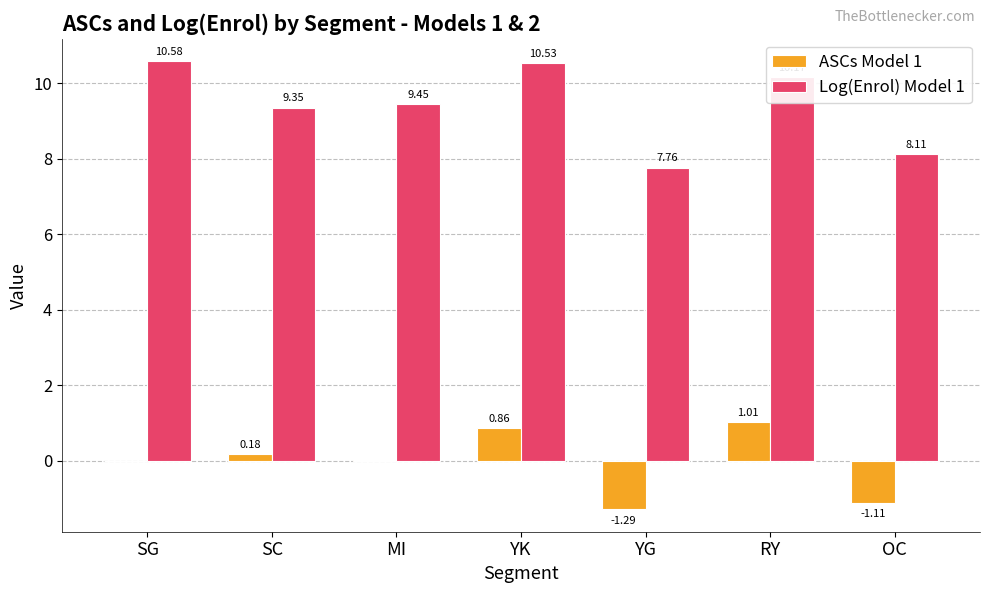

Count the number of data series in this chart.

2